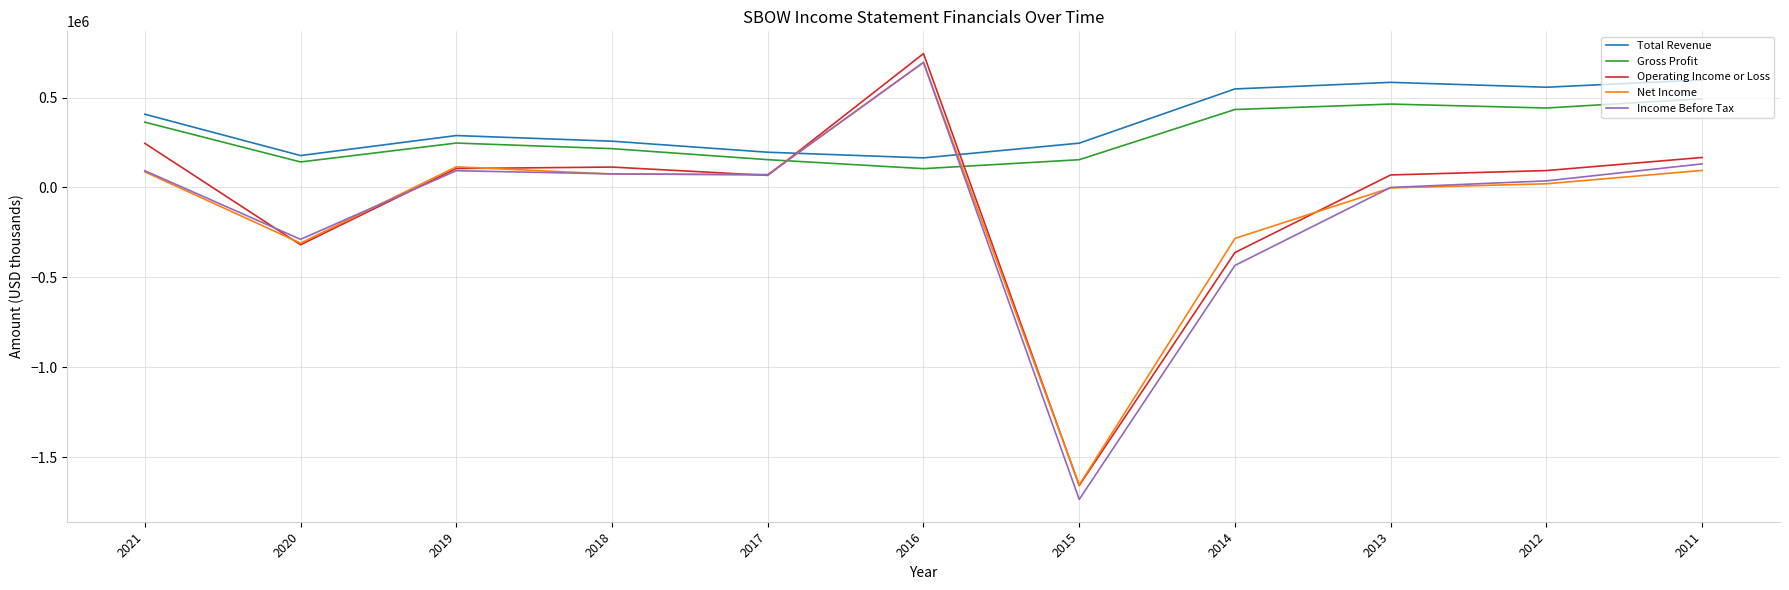

Which series has the widest spread of values?

Income Before Tax